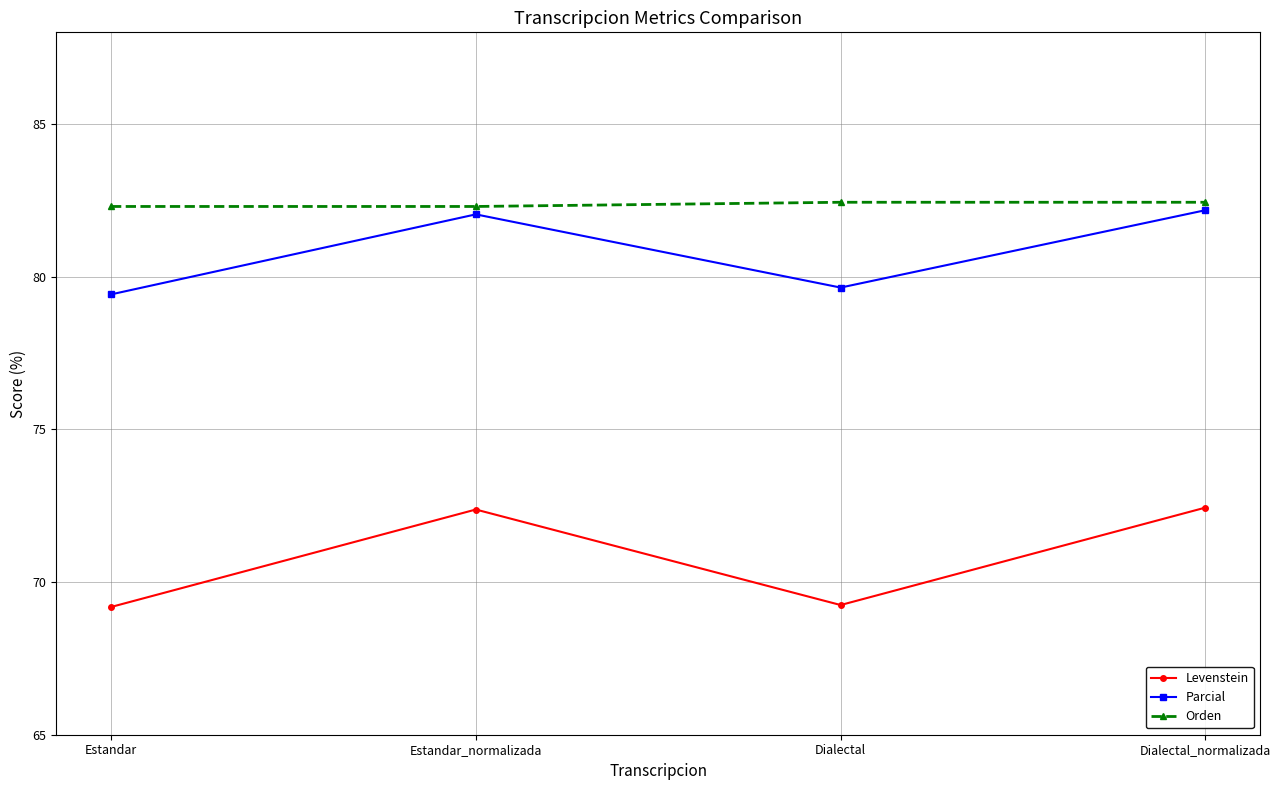

How many interior local valleys does the Parcial series have?

1